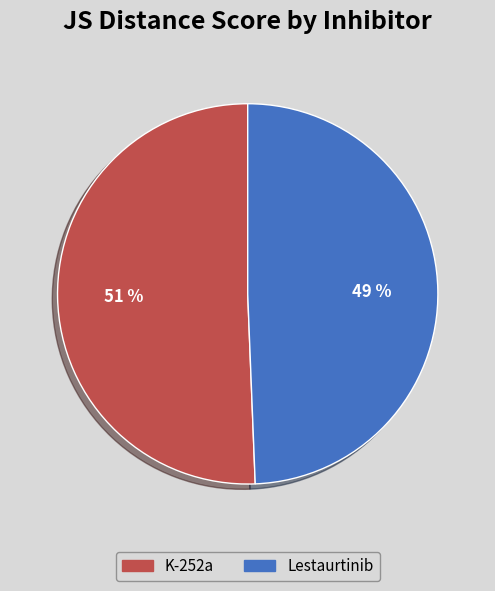

To the nearest percent, what is the average slice percentage?

50%